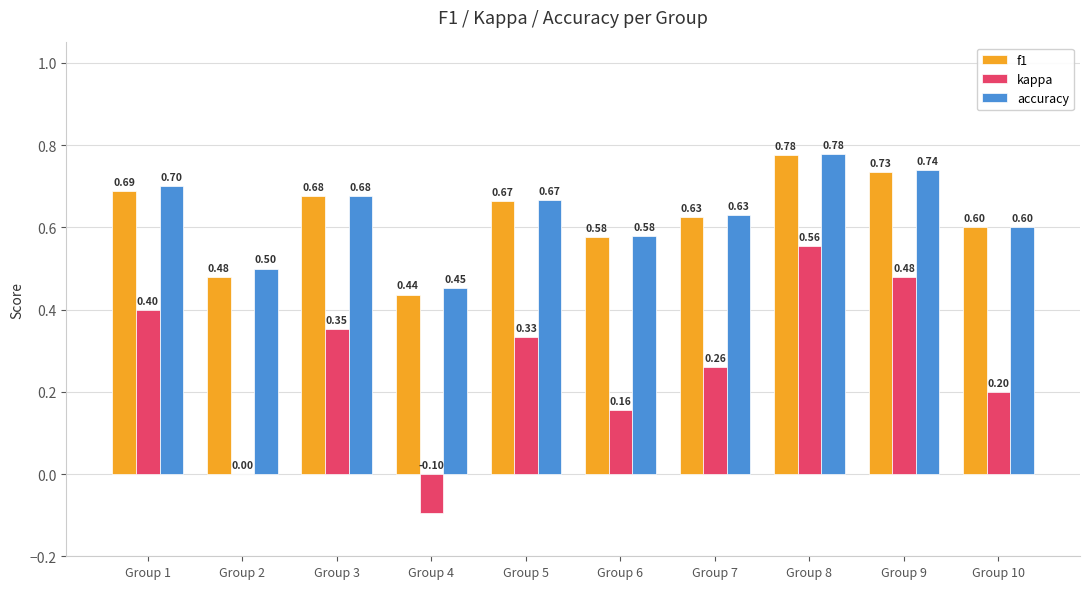

Which series changed the most between Group 1 and Group 6?

kappa